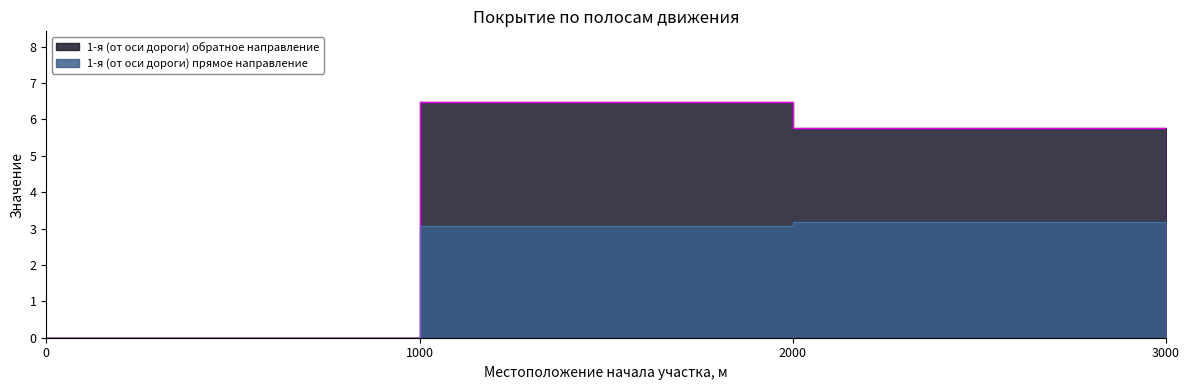

How many categories are shown in the chart?

4